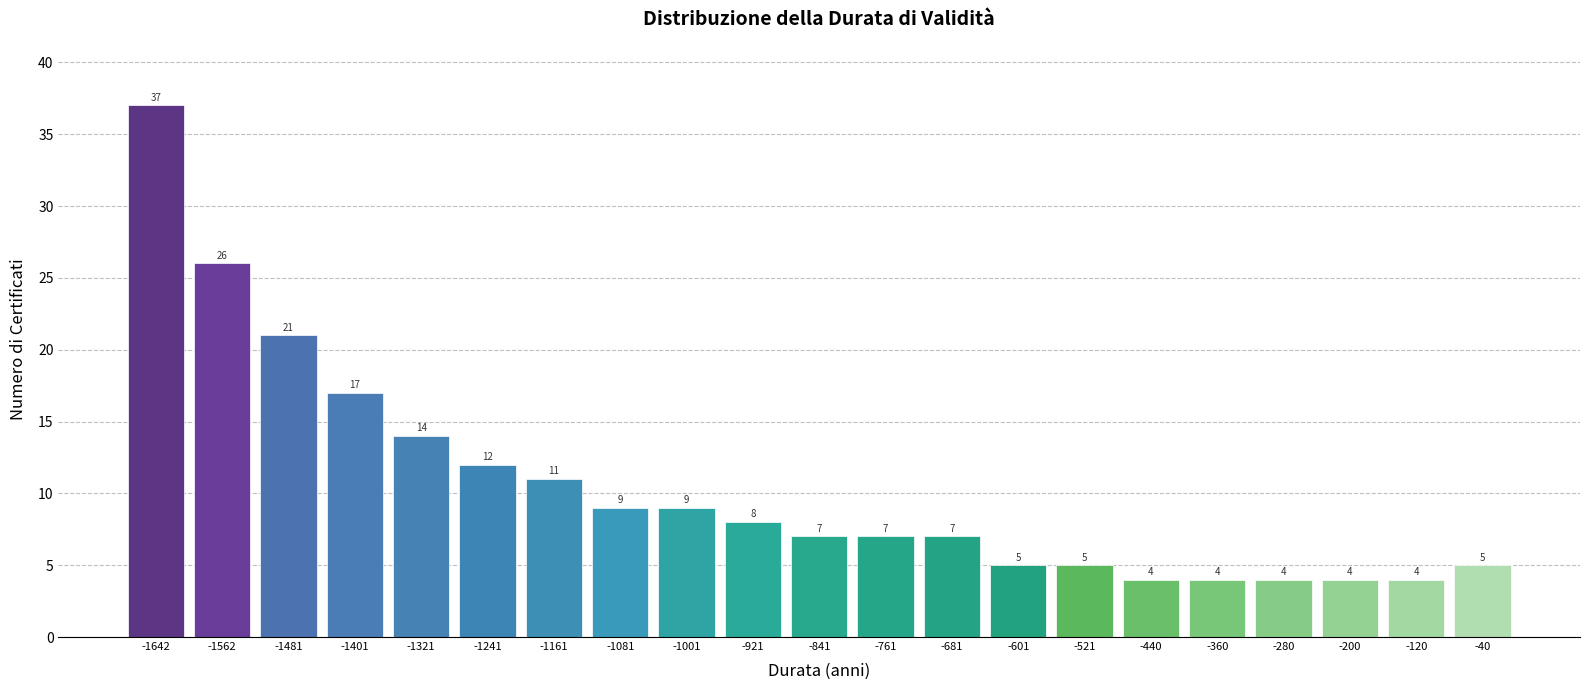

What is the height of the bar covering -800 to -720 on the x-axis? The bar edges are not printed on the chart, so give them approximately, as read against the axis.

7